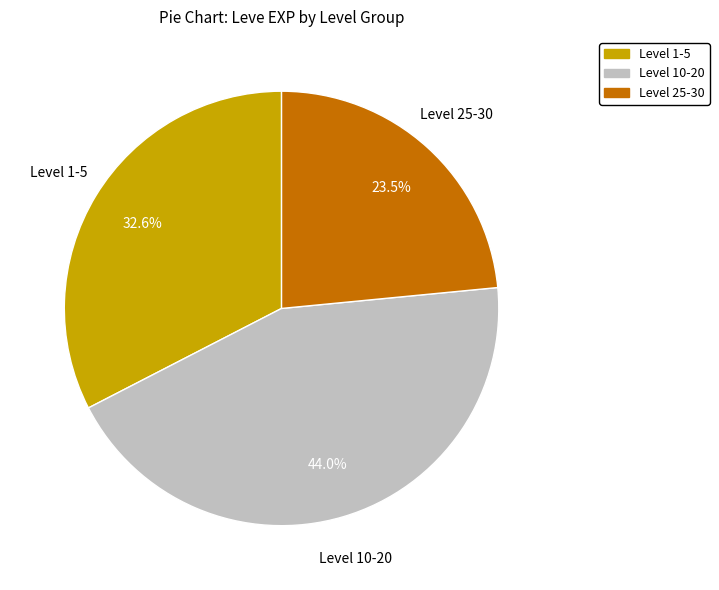

Is there a majority slice in this chart?

No